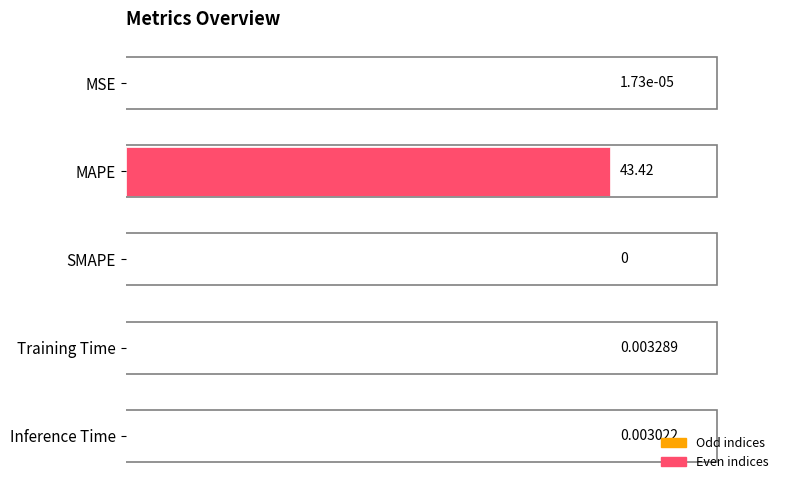

Between Inference Time and MSE, which is larger?

Inference Time